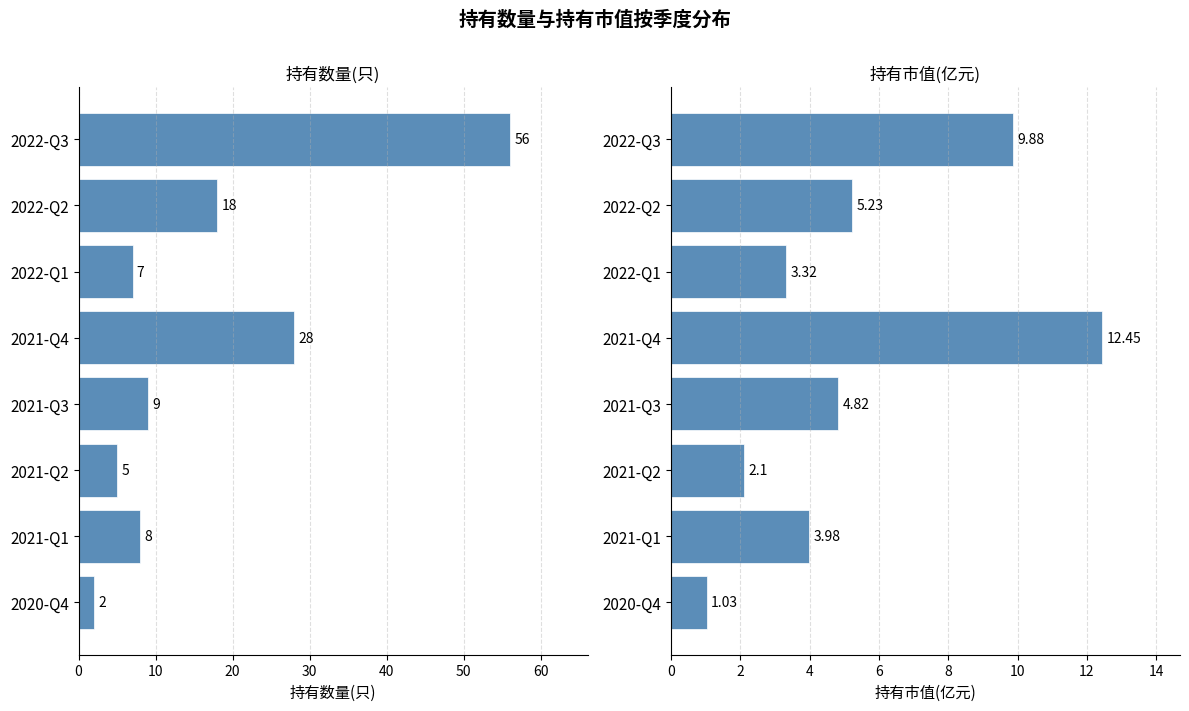

Which series has the widest spread of values?

持有数量(只)